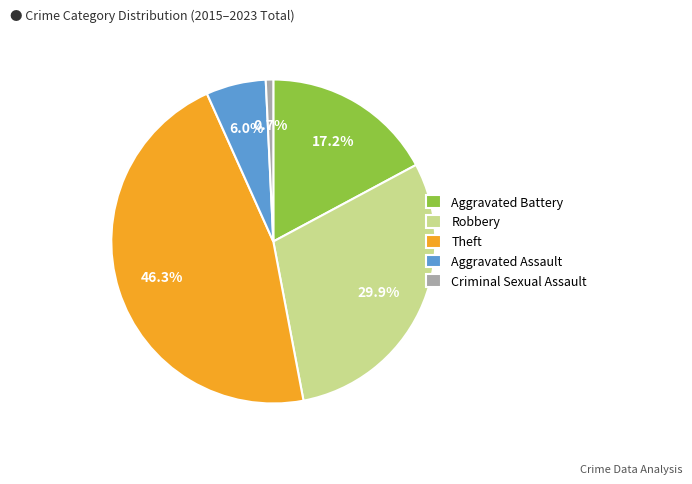

How many segments does this pie chart have?

5